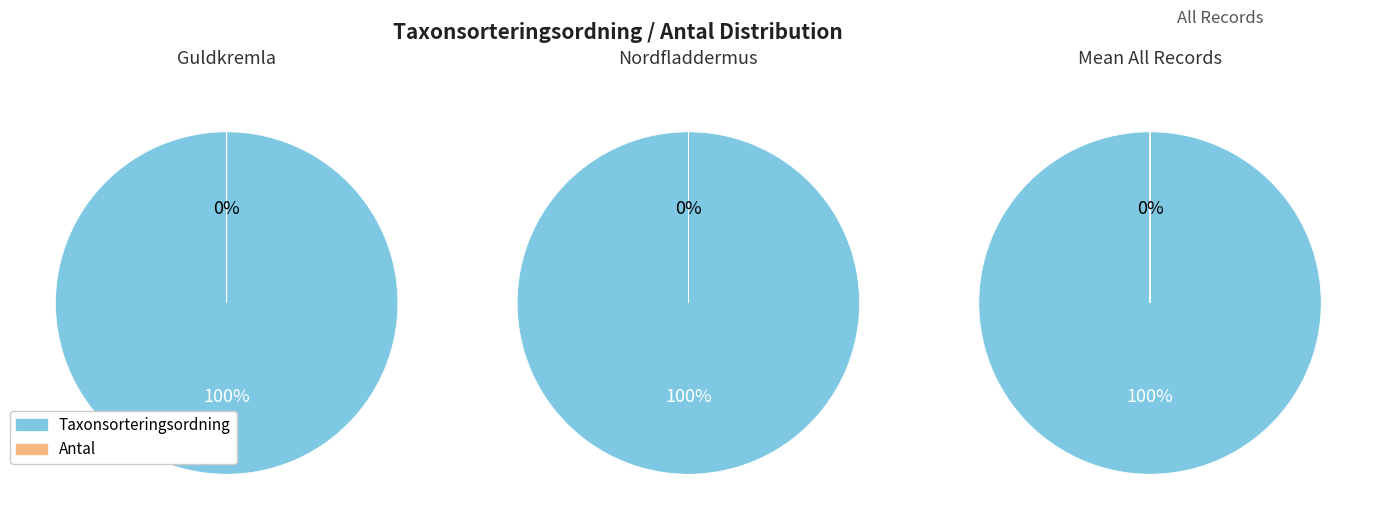

To the nearest percent, what is the difference between the largest and smallest slice percentages?

100%